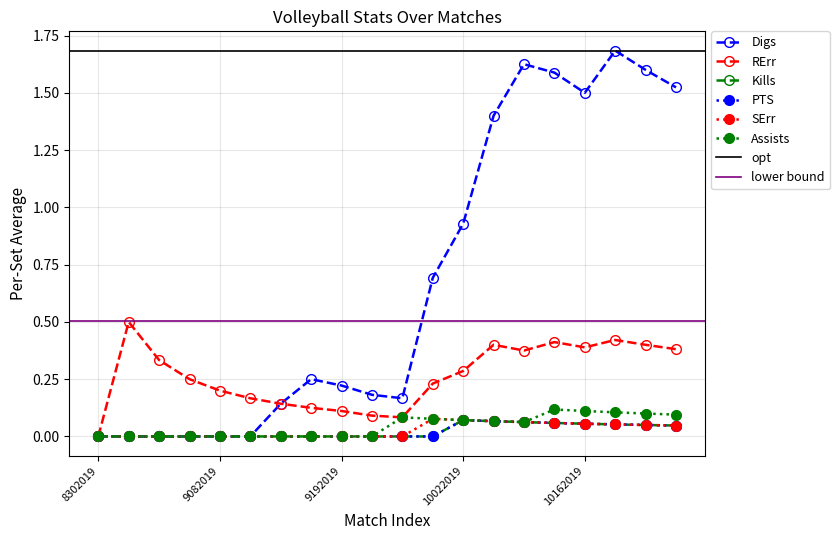

Reading right to left, transcribe all the data shown in this chart.

Digs: 1.5	1.6	1.7	1.5	1.6	1.6	1.4	0.9	0.7	0.2	0.2	0.2	0.2	0.1	0.0	0.0	0.0	0.0	0.0	0.0
RErr: 0.4	0.4	0.4	0.4	0.4	0.4	0.4	0.3	0.2	0.1	0.1	0.1	0.1	0.1	0.2	0.2	0.2	0.3	0.5	0.0
Kills: 0.0	0.1	0.1	0.1	0.1	0.1	0.1	0.1	0.0	0.0	0.0	0.0	0.0	0.0	0.0	0.0	0.0	0.0	0.0	0.0
PTS: 0.0	0.1	0.1	0.1	0.1	0.1	0.1	0.1	0.0	0.0	0.0	0.0	0.0	0.0	0.0	0.0	0.0	0.0	0.0	0.0
SErr: 0.0	0.1	0.1	0.1	0.1	0.1	0.1	0.1	0.1	0.0	0.0	0.0	0.0	0.0	0.0	0.0	0.0	0.0	0.0	0.0
Assists: 0.1	0.1	0.1	0.1	0.1	0.1	0.1	0.1	0.1	0.1	0.0	0.0	0.0	0.0	0.0	0.0	0.0	0.0	0.0	0.0